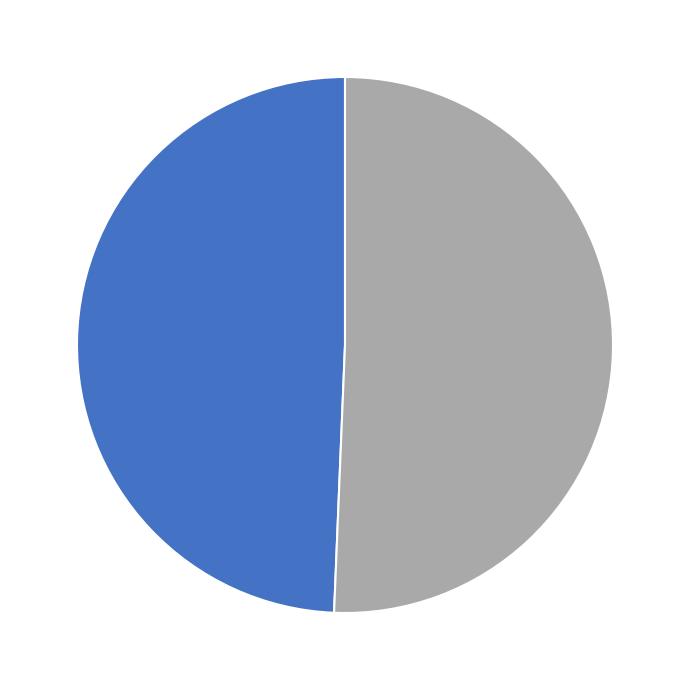

Is there any slice that represents more than half of the pie?

Yes